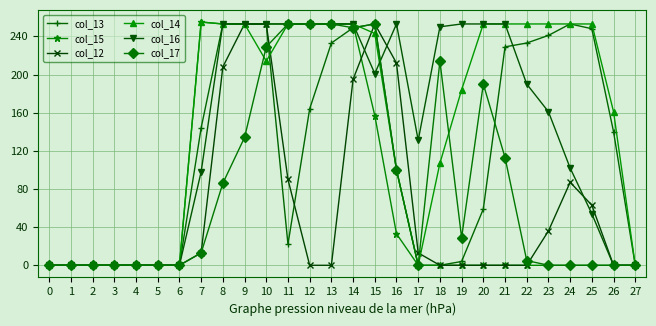

How many data points does each series have?

28